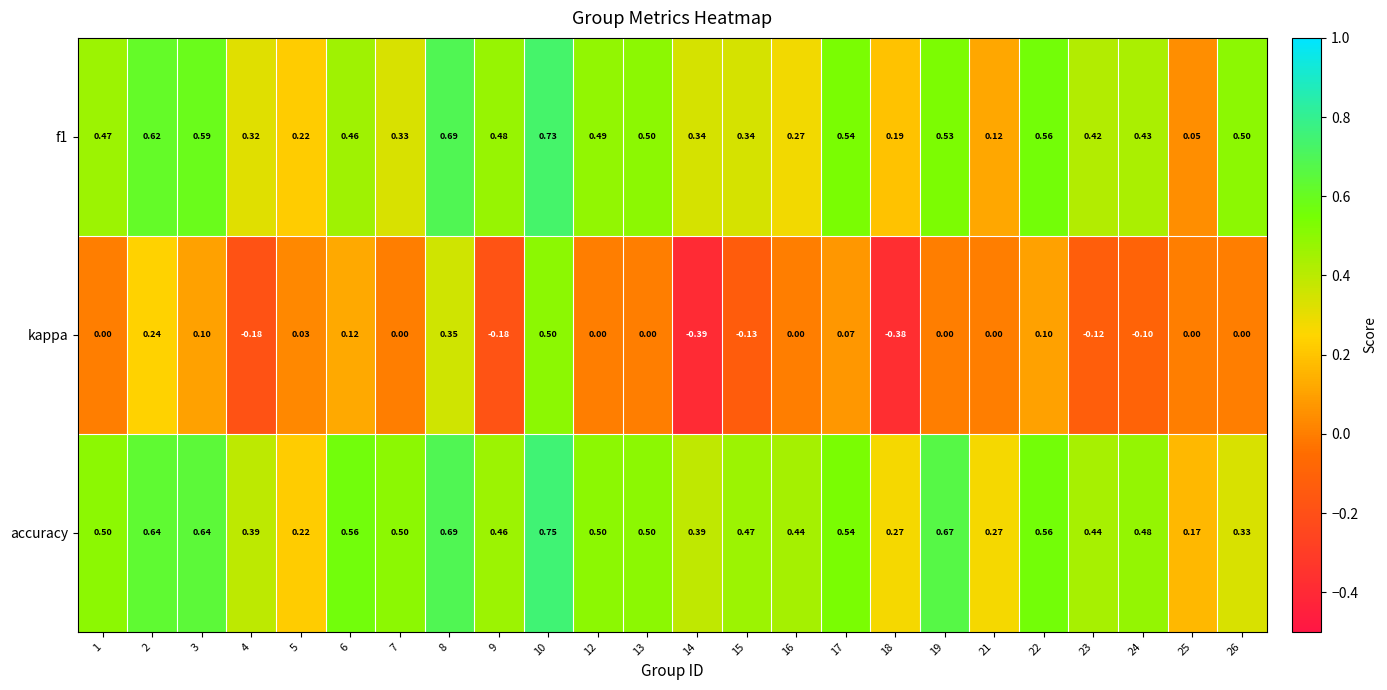

Which series changed the most between 22 and 24?

kappa